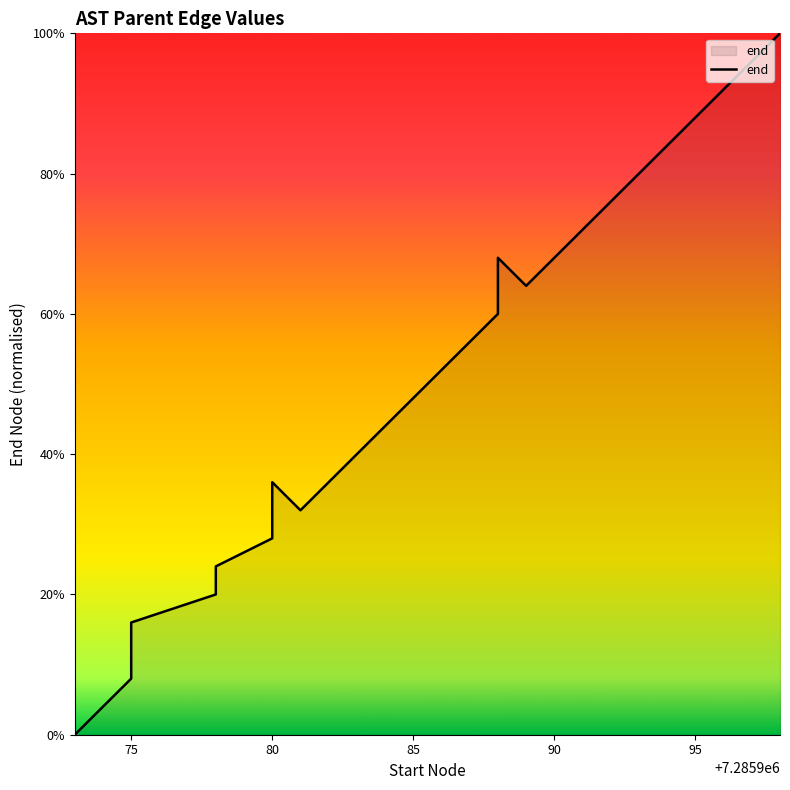

Reading left to right, transcribe all the data shown in this chart.

0.0	4.0	8.0	12.0	16.0	20.0	24.0	28.0	36.0	32.0	48.0	52.0	60.0	68.0	64.0	72.0	84.0	88.0	96.0	100.0